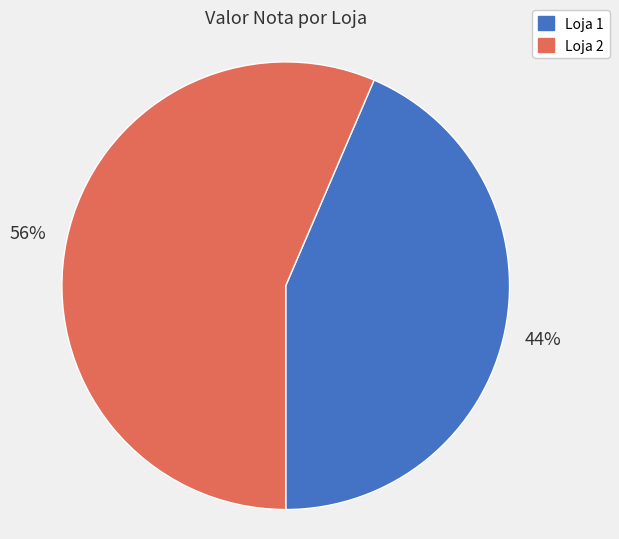

Combined, do Loja 2 and Loja 1 account for over 50%?

Yes